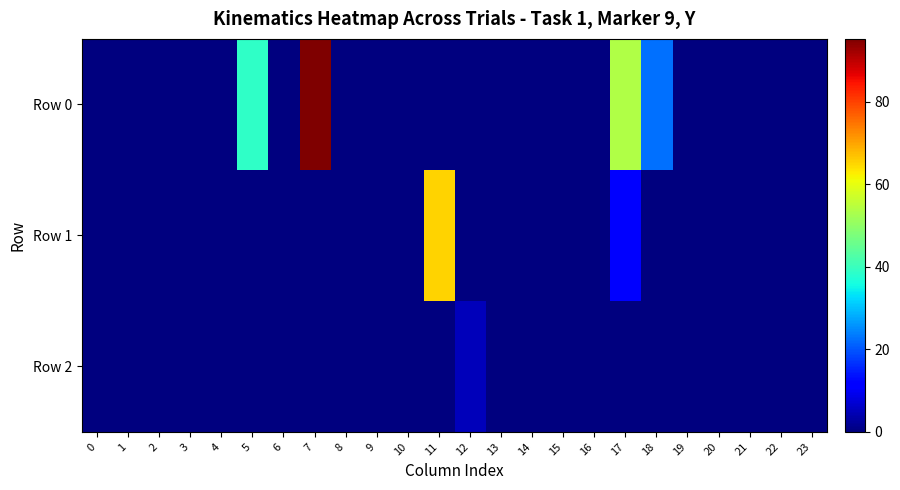

Between 11 and 17, which is larger?

17